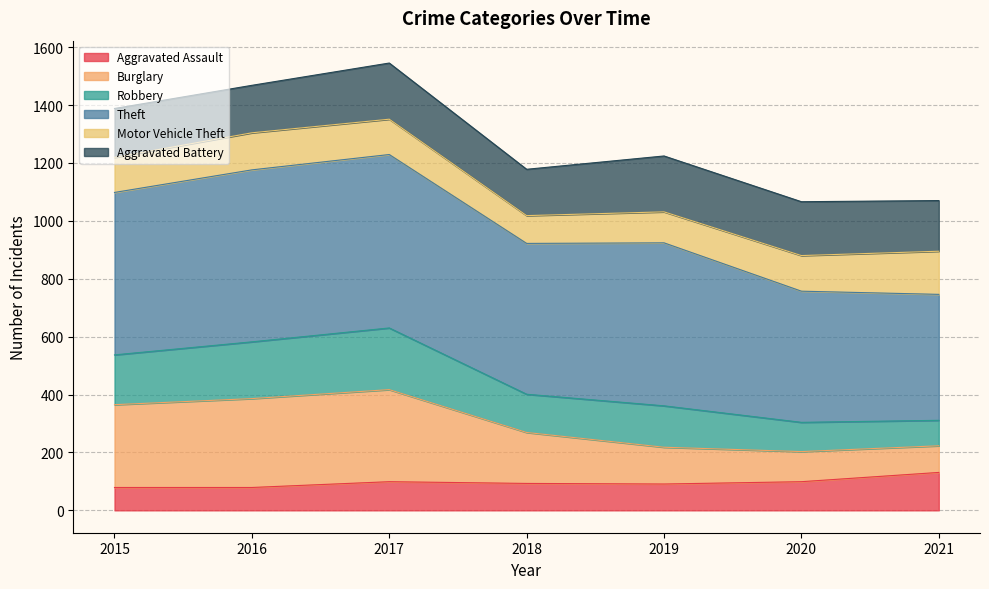

True or false: Aggravated Assault and Burglary cross at least once.

False